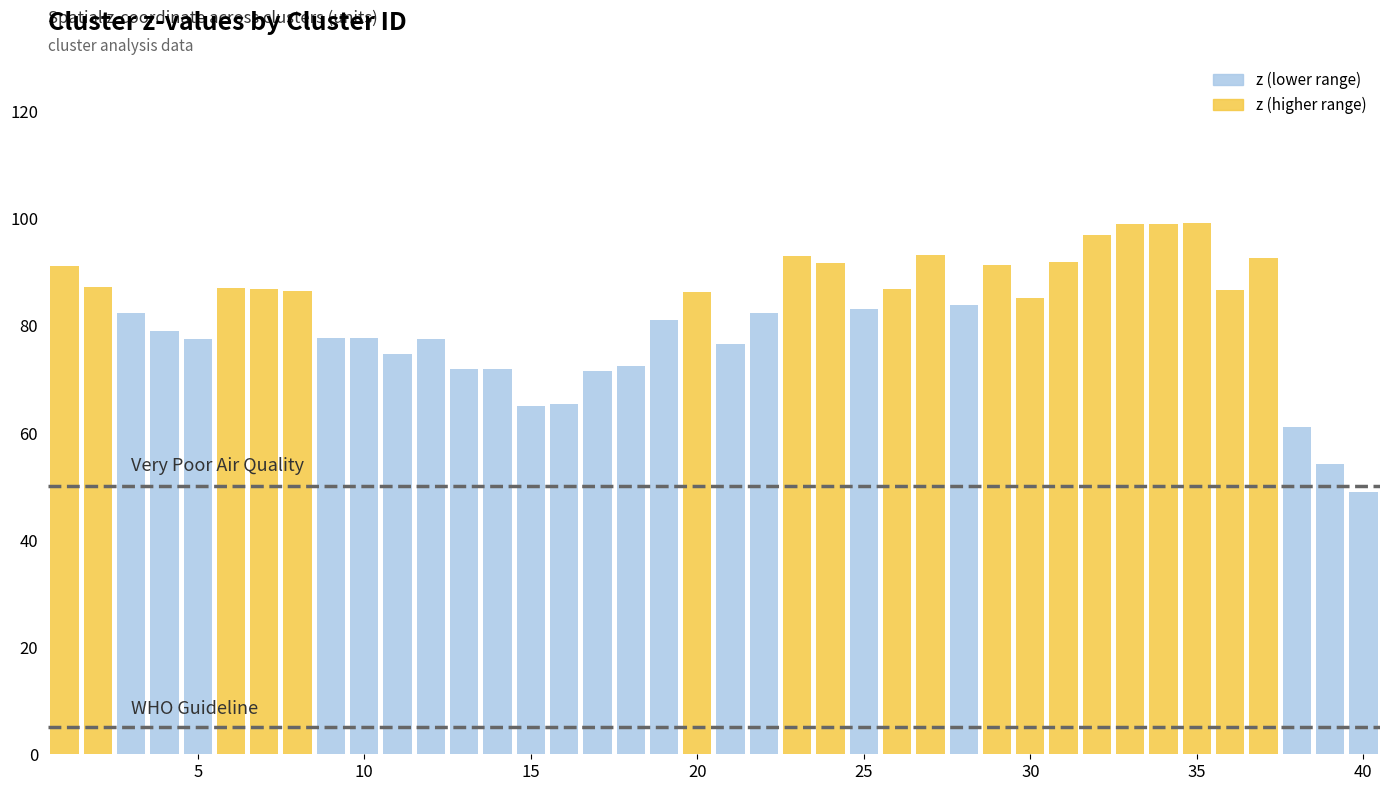

What is the lowest value of the Very Poor Air Quality threshold series?

50